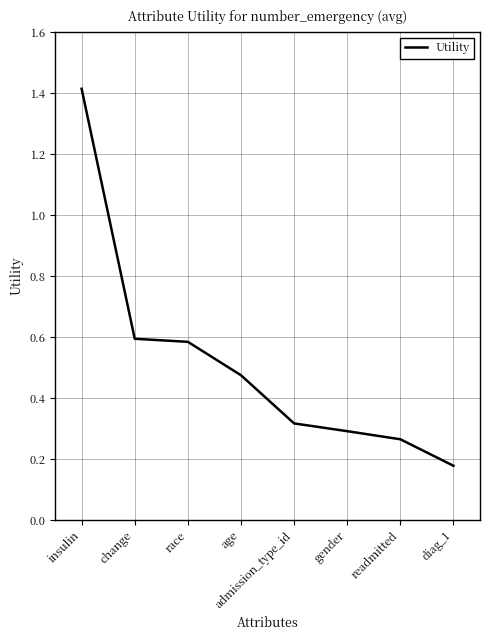

Where is the data nearest to the value 0?

diag_1